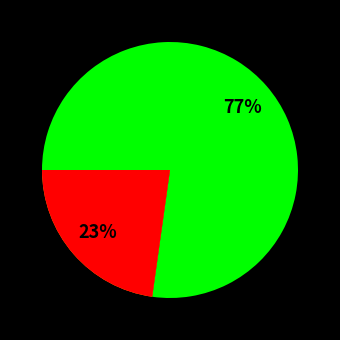

To the nearest percent, what is the combined percentage of gails_bakery_gb and cex?

100%